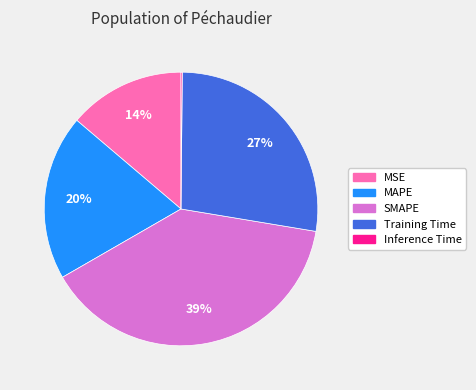

To the nearest percent, what is the average slice percentage?

20%